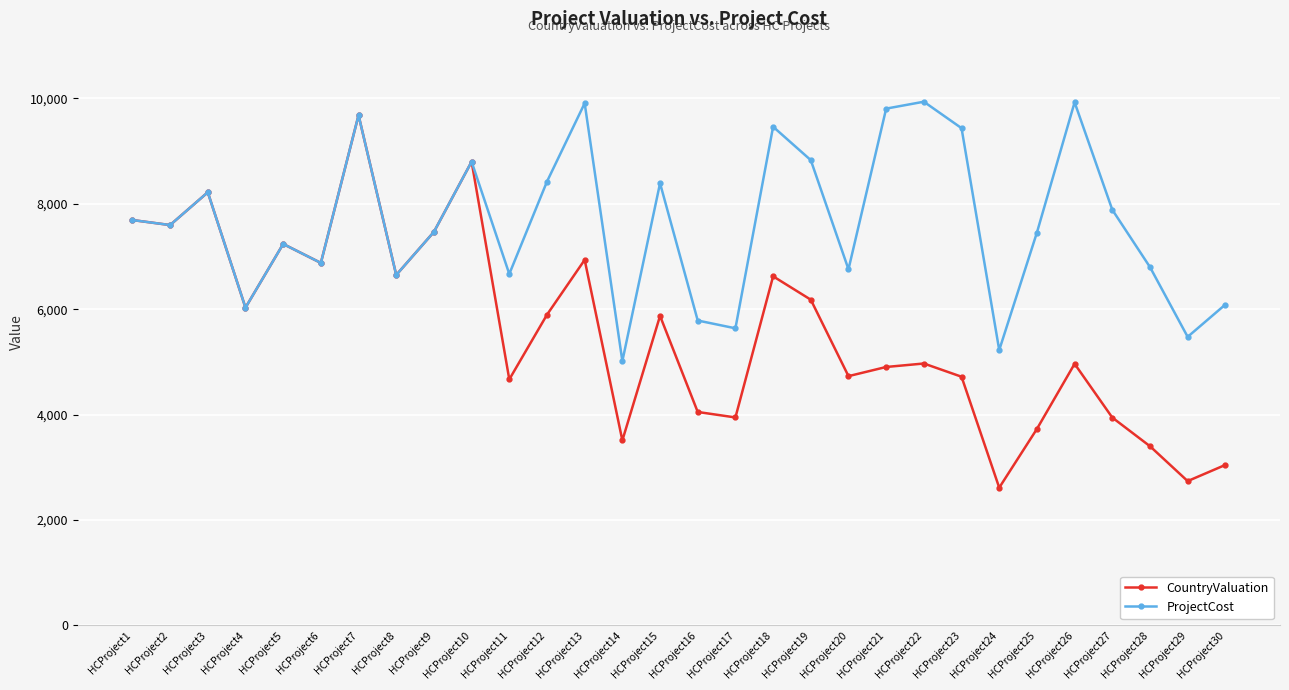

What are all the series names shown in the legend?

CountryValuation, ProjectCost